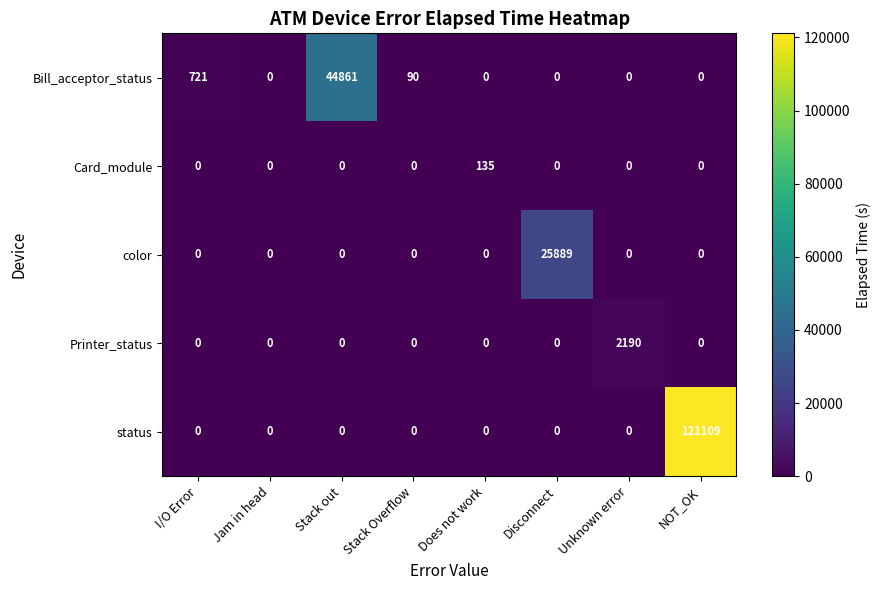

What is the difference between the Card_module values at Does not work and Stack Overflow?

135